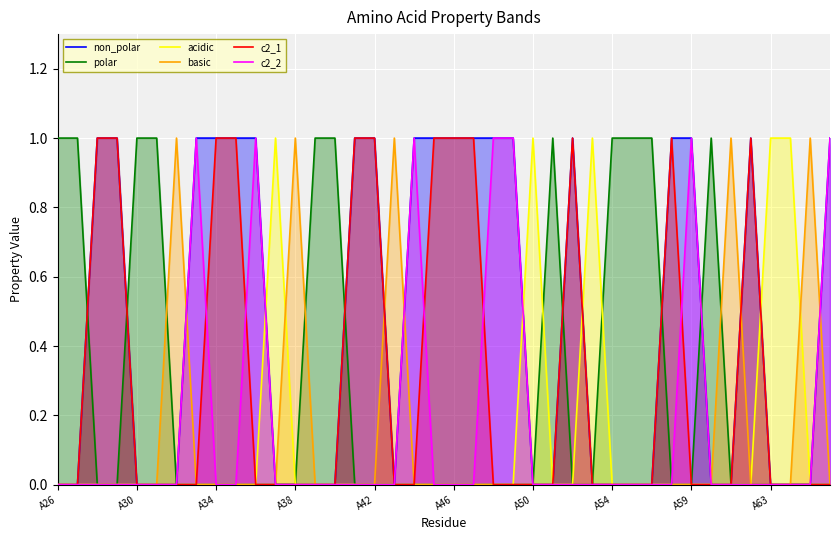

Is it true that acidic equals 0 at A38?

True